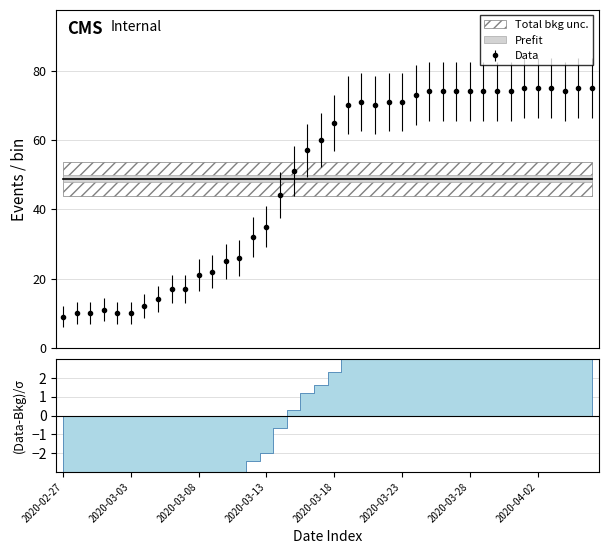

Reading left to right, list all the values displayed in this chart.

2020-02-27=9	2020-02-28=10	2020-02-29=10	2020-03-01=11	2020-03-02=10	2020-03-03=10	2020-03-04=12	2020-03-05=14	2020-03-06=17	2020-03-07=17	2020-03-08=21	2020-03-09=22	2020-03-10=25	2020-03-11=26	2020-03-12=32	2020-03-13=35	2020-03-14=44	2020-03-15=51	2020-03-16=57	2020-03-17=60	2020-03-18=65	2020-03-19=70	2020-03-20=71	2020-03-21=70	2020-03-22=71	2020-03-23=71	2020-03-24=73	2020-03-25=74	2020-03-26=74	2020-03-27=74	2020-03-28=74	2020-03-29=74	2020-03-30=74	2020-03-31=74	2020-04-01=75	2020-04-02=75	2020-04-03=75	2020-04-04=74	2020-04-05=75	2020-04-06=75